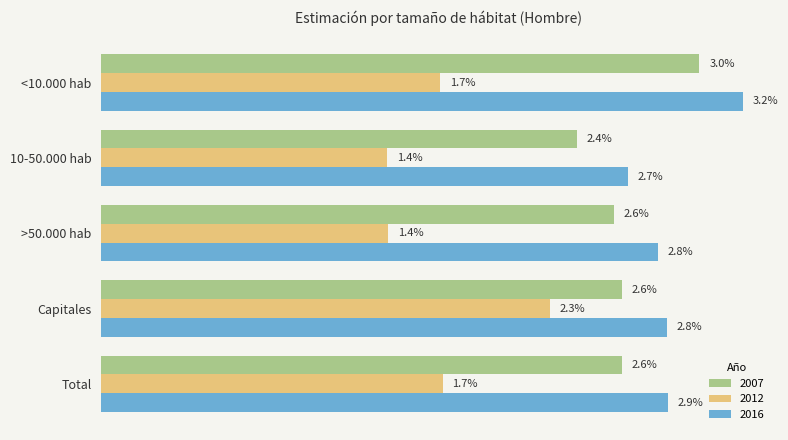

At which category is the sum across all series the highest?

<10.000 hab